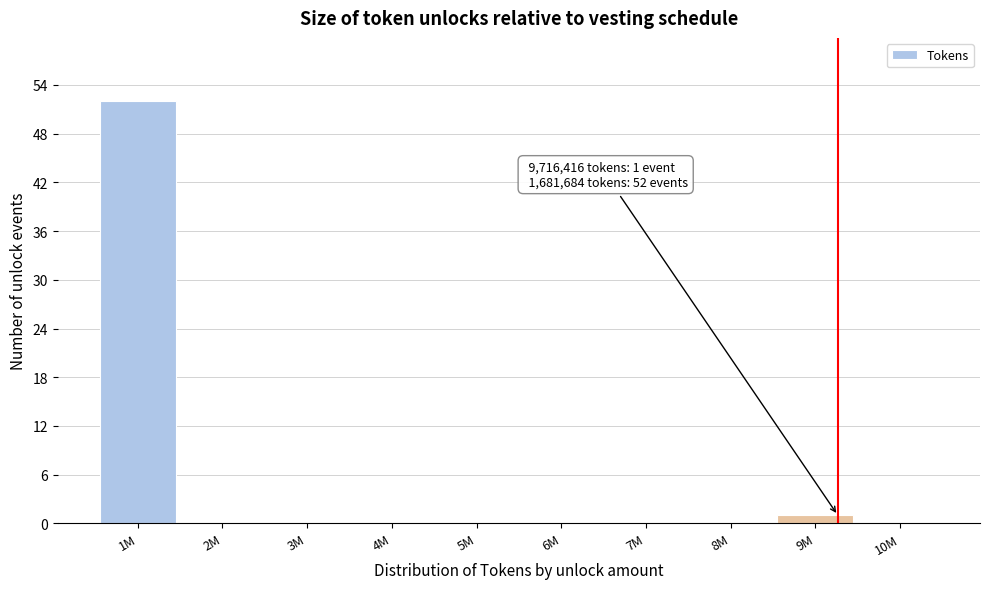

Reading left to right, list all the values displayed in this chart.

1M=52	2M=0	3M=0	4M=0	5M=0	6M=0	7M=0	8M=0	9M=1	10M=0